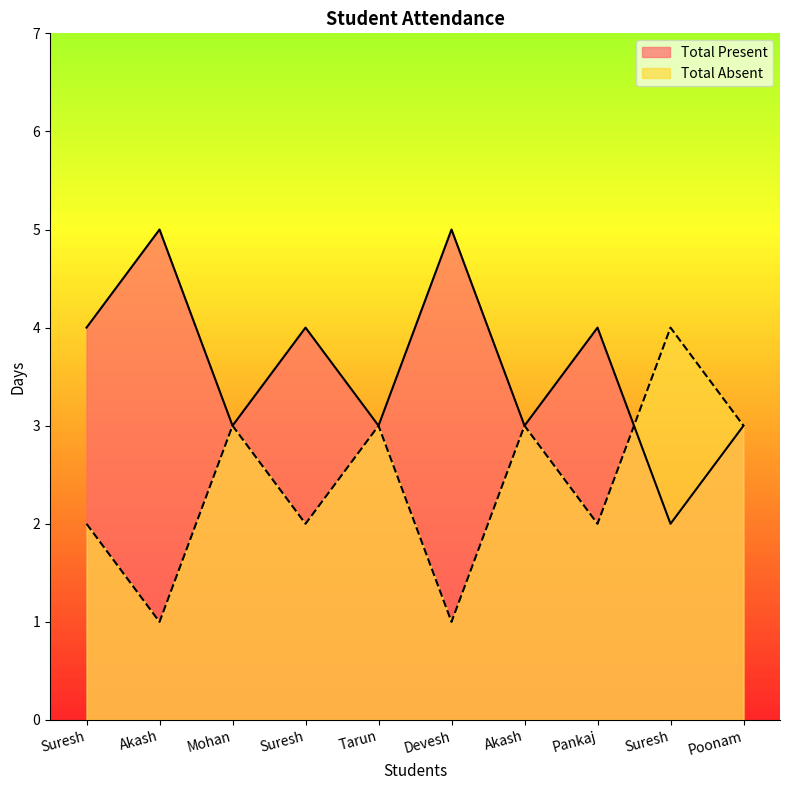

At which category does Total Present reach its first local valley?

Mohan